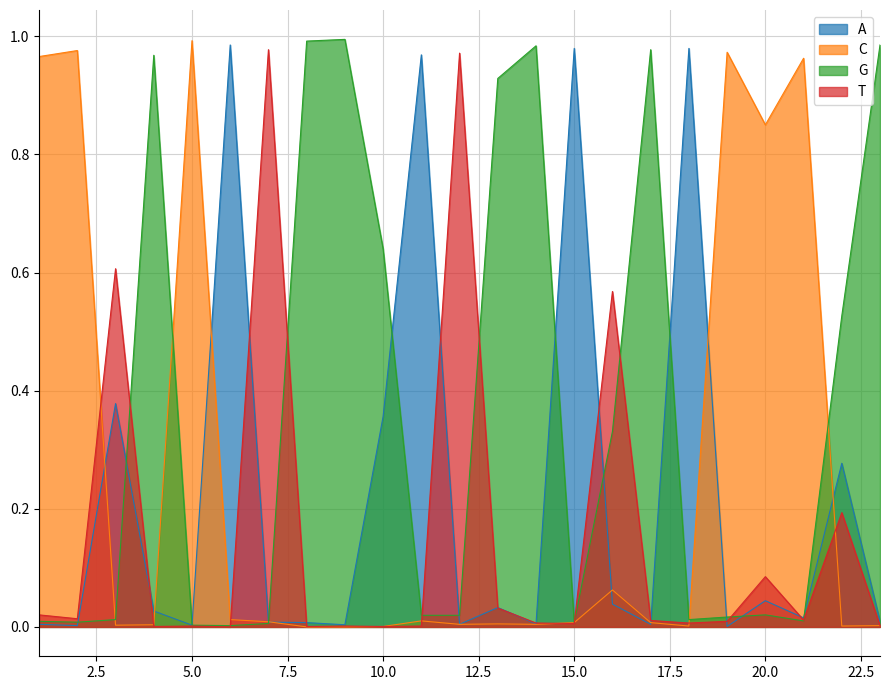

Between 18 and 21, which series saw the biggest shift?

A